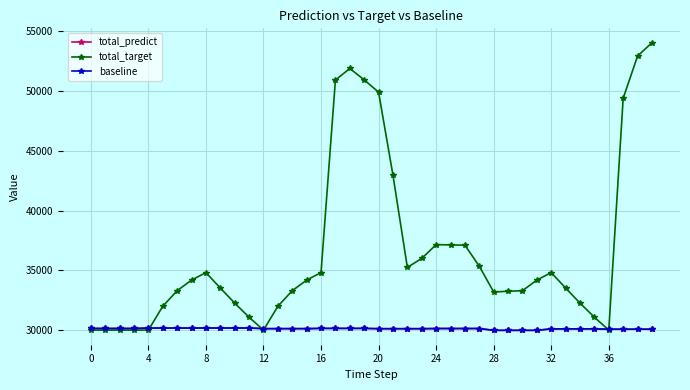

What is the sum of all baseline values?

1204642.9